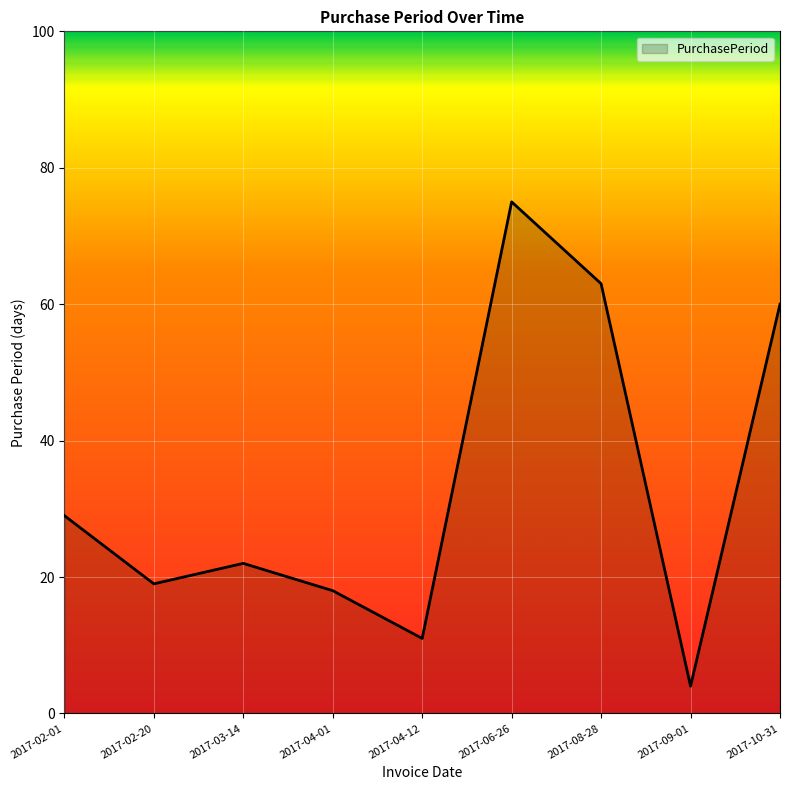

Reading right to left, extract all data points from this chart.

60	4	63	75	11	18	22	19	29